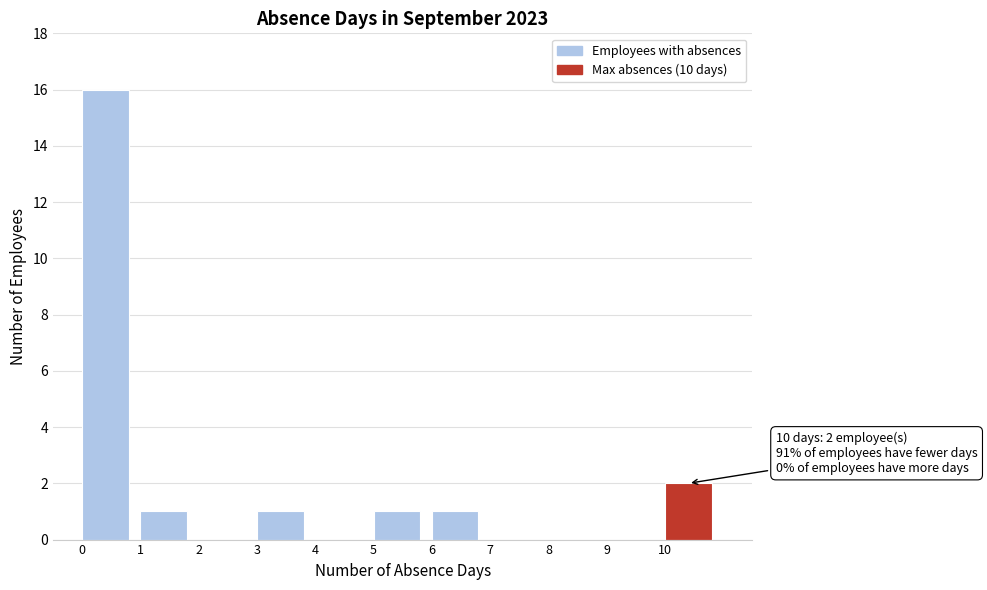

Which range on the x-axis has the tallest bar?

0 to 1